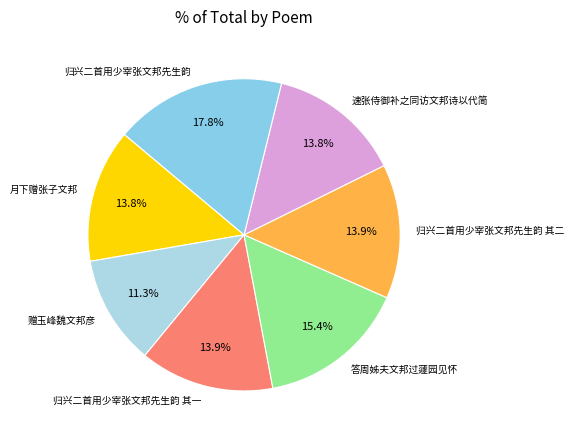

What is the ratio of the value at 归兴二首用少宰张文邦先生韵 to the value at 速张侍御补之同访文邦诗以代简?

1.3